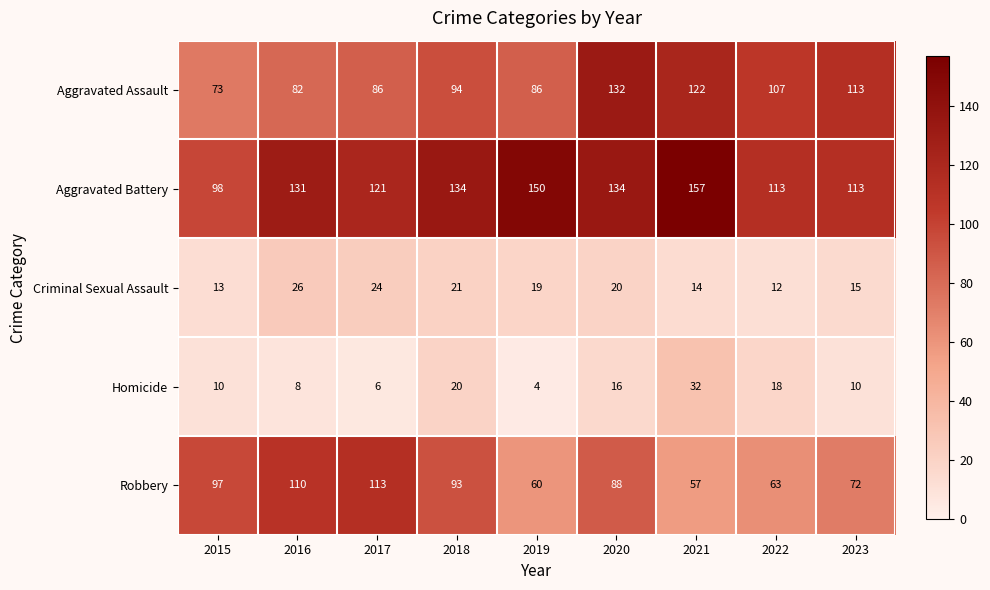

What is the difference between the Homicide values at 2023 and 2022?

8